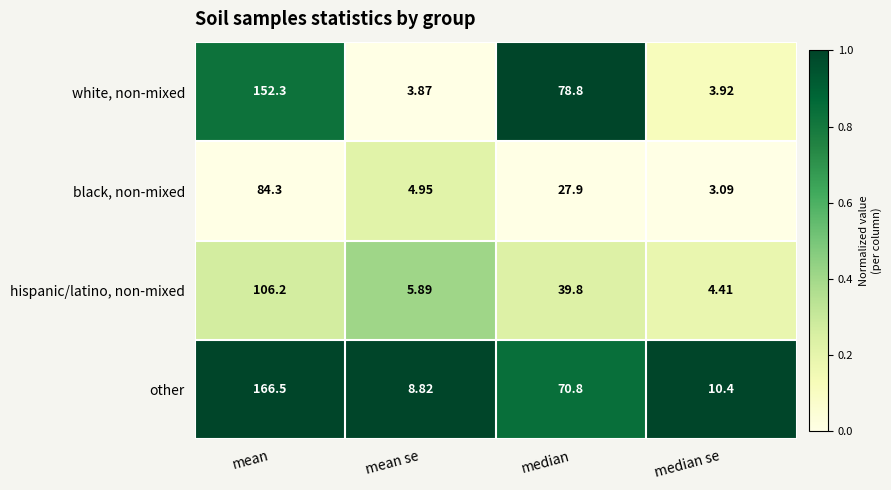

List the series in order of their peak value, highest first.

other, white, non-mixed, hispanic/latino, non-mixed, black, non-mixed